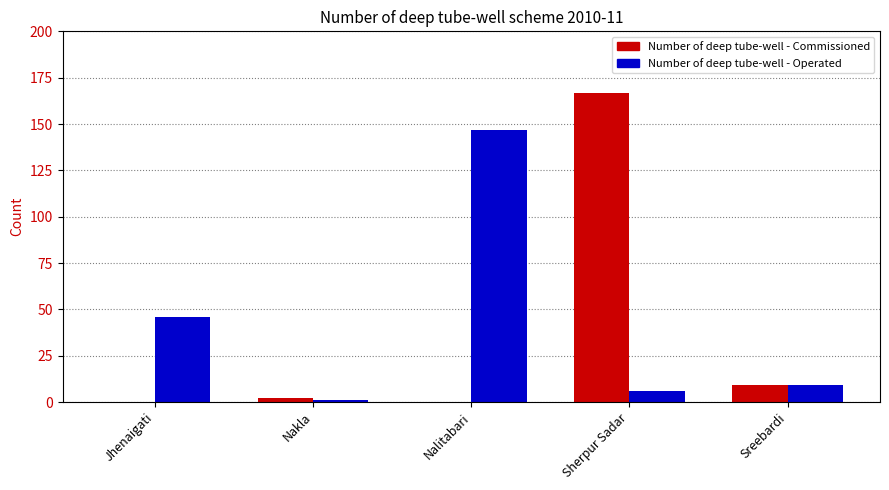

Which label corresponds to the largest value in the chart?

Sherpur Sadar